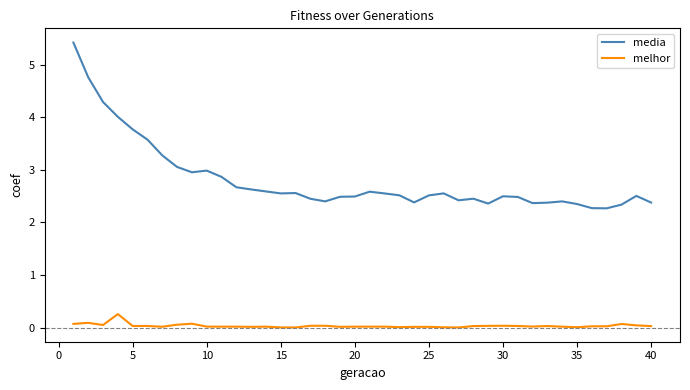

Which series has the largest total across all categories?

media